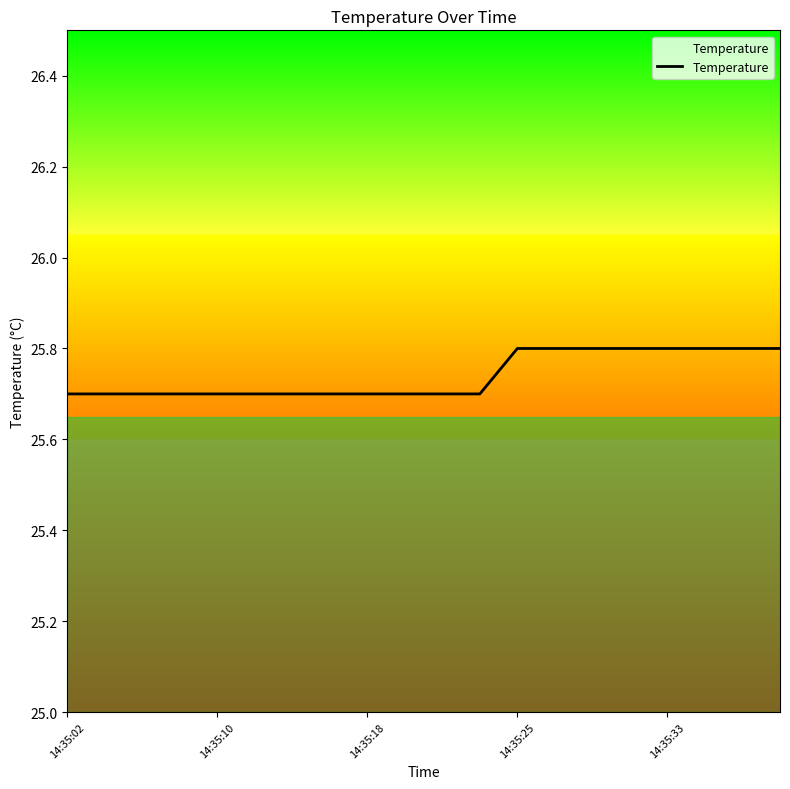

What is the label of the 5th point from the left?

14:35:10